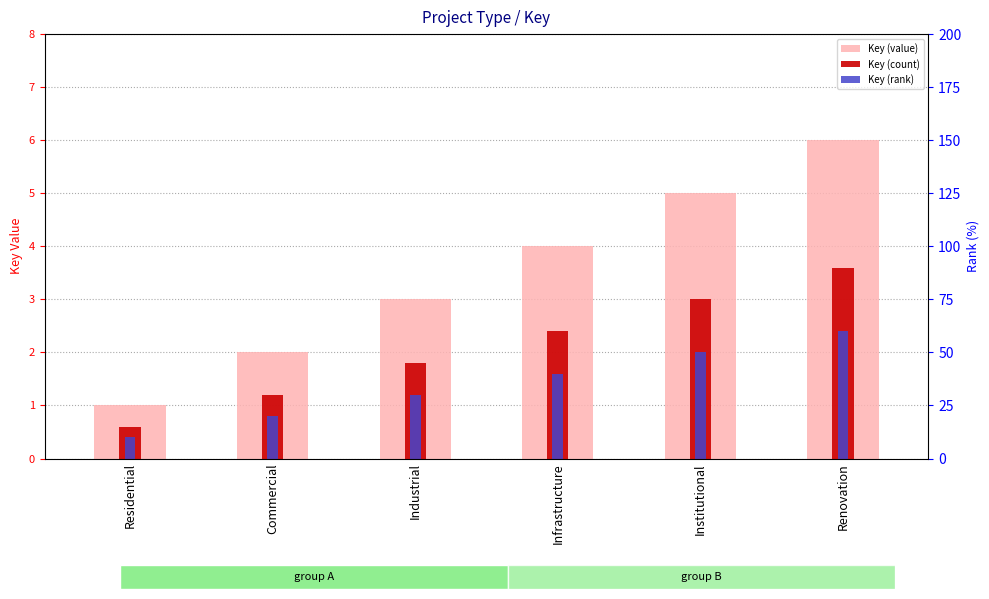

What is the total value across all series at Institutional?

10.0